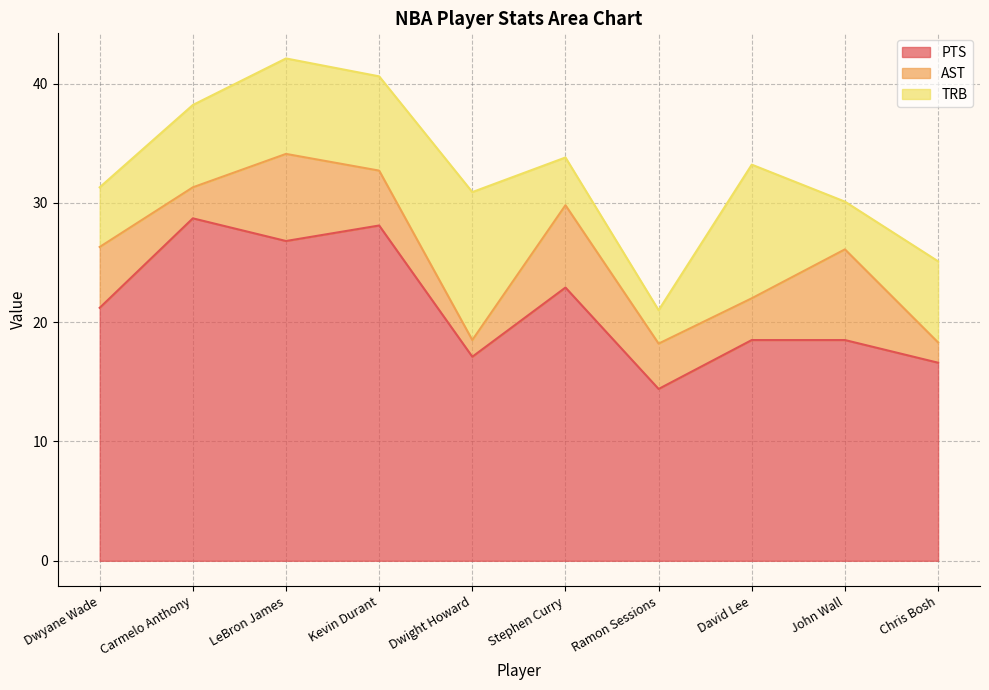

What is the label of the 1st point from the left?

Dwyane Wade